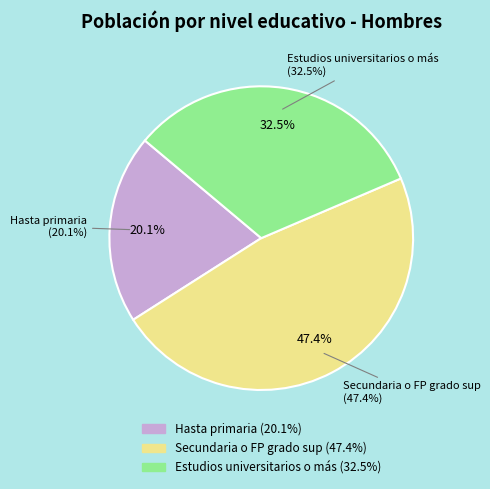

Rank the categories by value from lowest to highest.

Hasta primaria, Estudios universitarios o más, Secundaria o FP grado sup